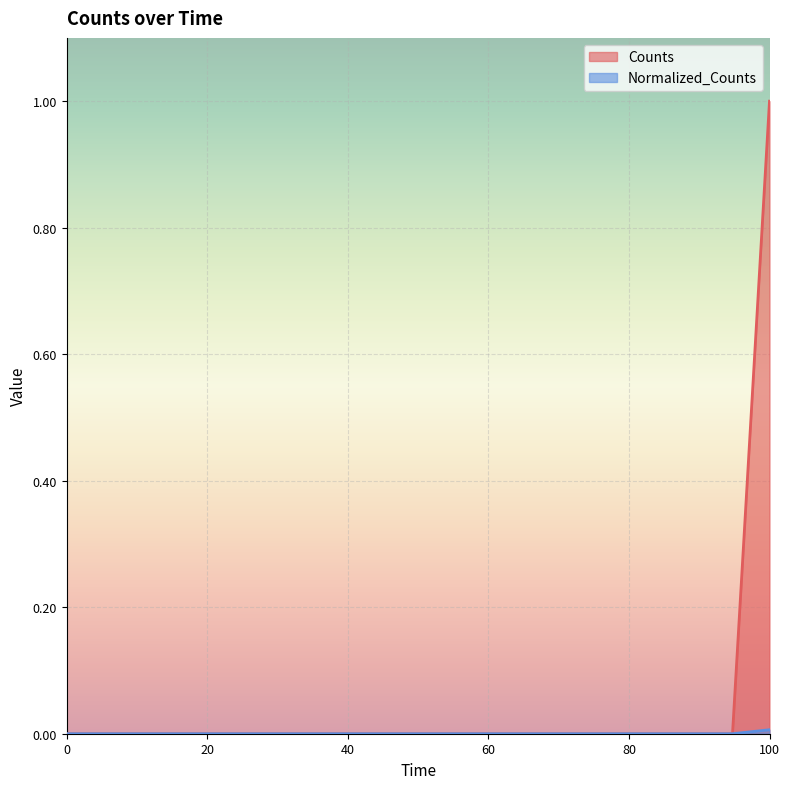

At which category is the sum across all series the highest?

100